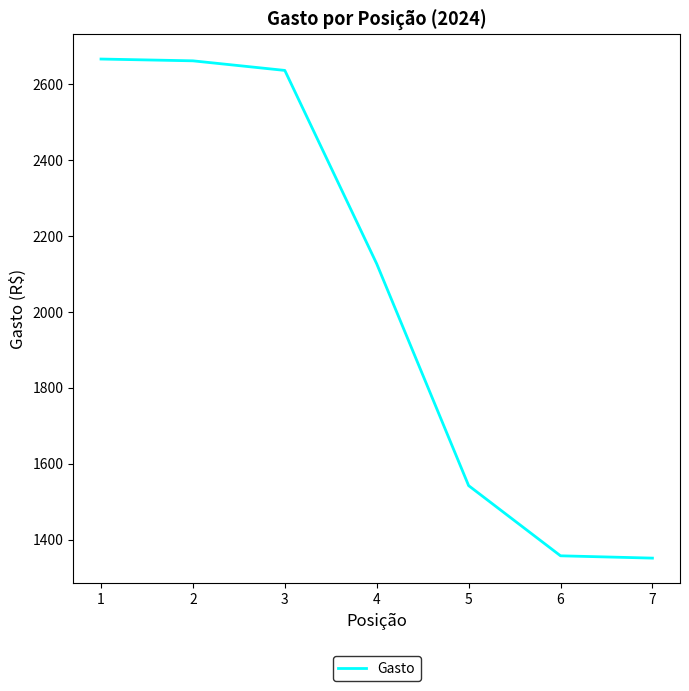

The value at 6 is 1357.1. True or false?

True